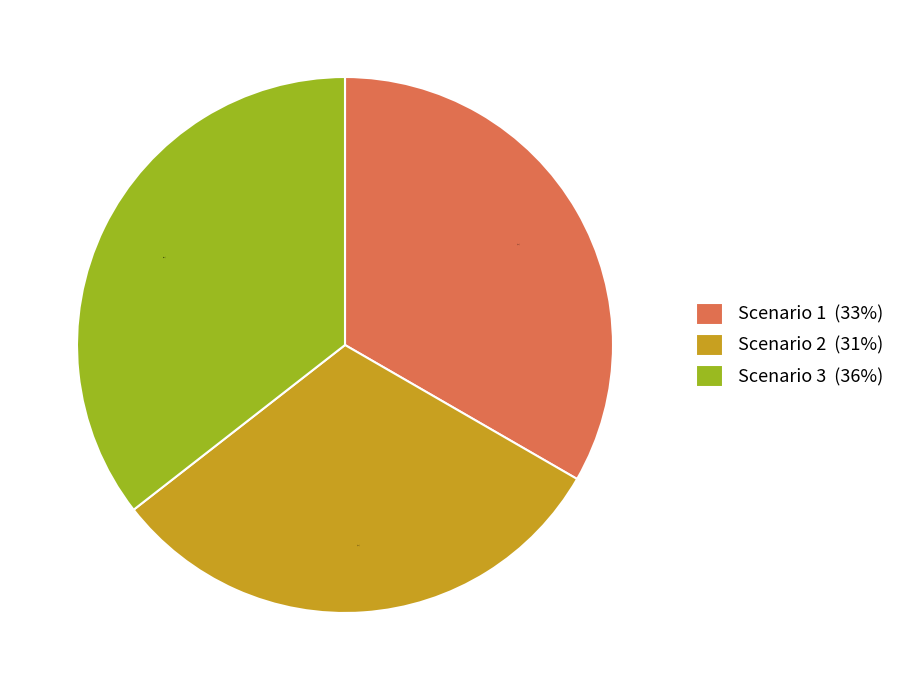

Rank the categories by value from highest to lowest.

Scenario 3, Scenario 1, Scenario 2